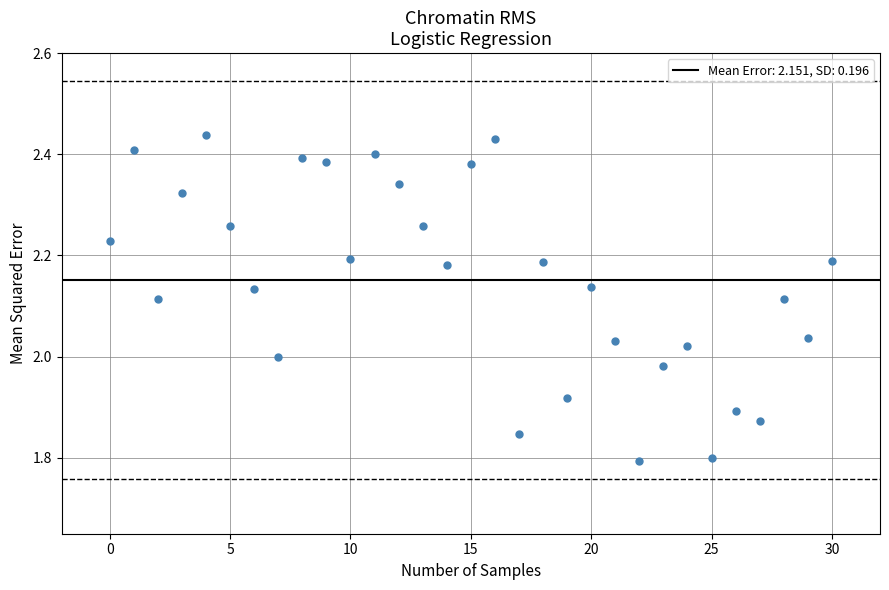

What is the range of Y values (max minus min)?

0.6